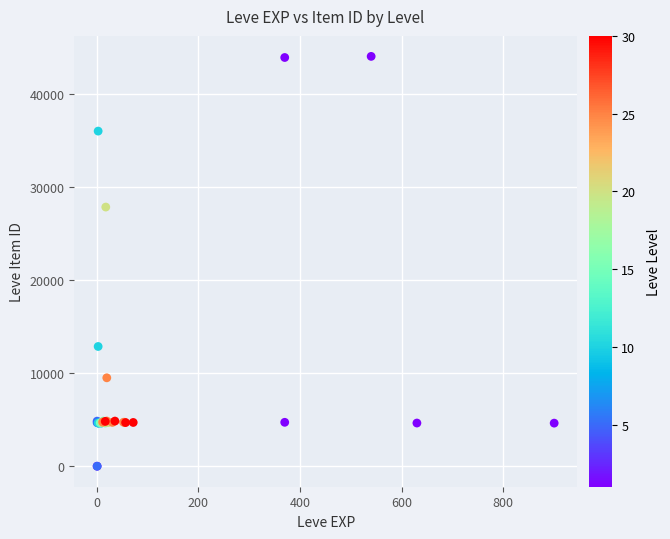

What Y value in the scatter plot is closest to 22048?

27884